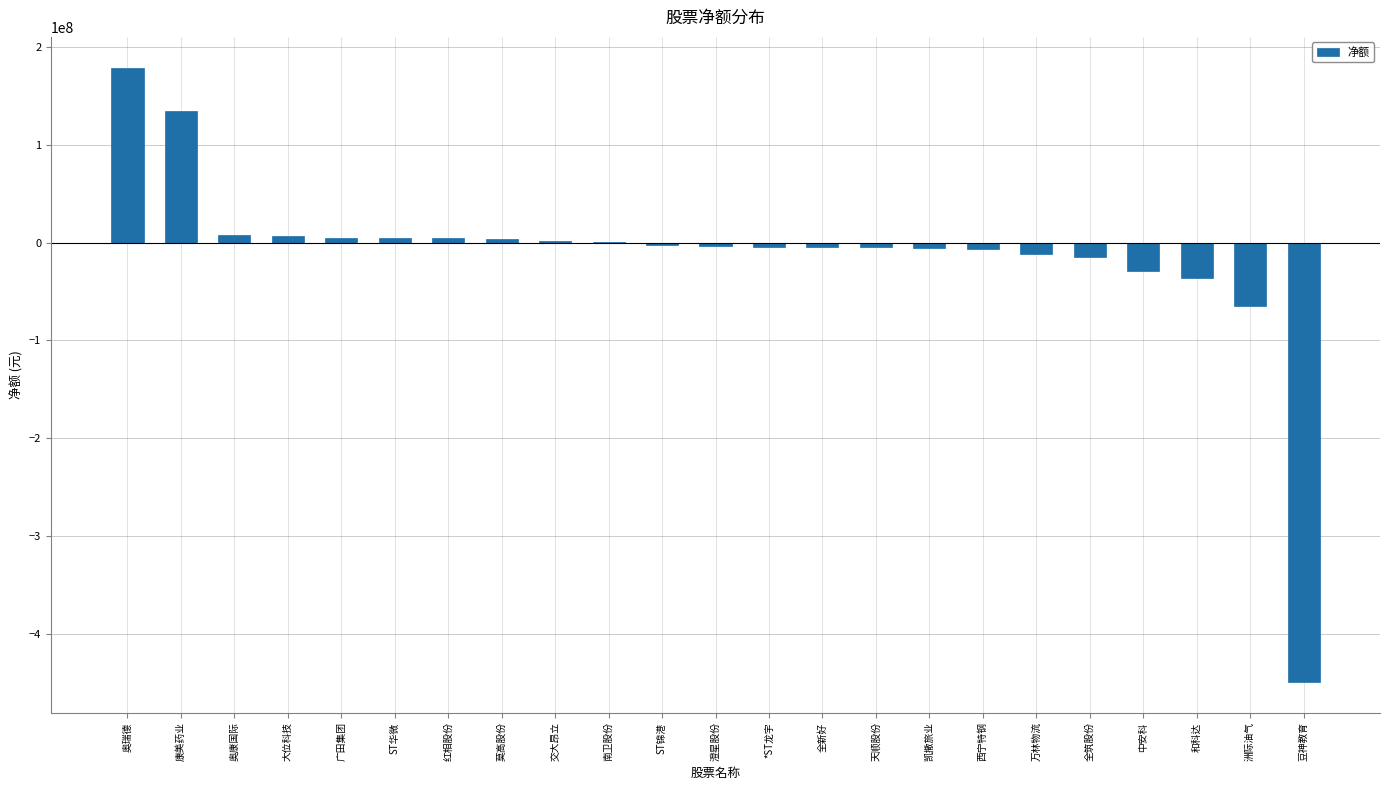

What value does the data have at 中安科?

-28522993